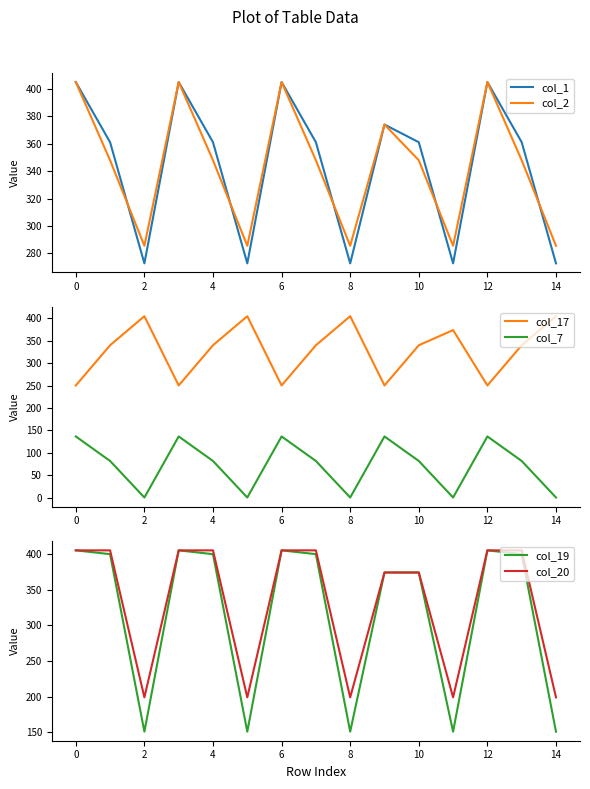

Reading left to right, extract all data points from this chart.

col_1: 405.0	361.1	272.7	405.0	361.1	272.7	405.0	361.1	272.7	374.0	361.1	272.7	405.0	361.1	272.7
col_2: 405.0	347.9	285.5	405.0	347.9	285.5	405.0	347.9	285.5	374.0	347.9	285.5	405.0	347.9	285.5
col_17: 250.3	340.1	405.0	250.3	340.1	405.0	250.3	340.1	405.0	250.3	340.1	374.0	250.3	340.1	405.0
col_7: 136.4	81.6	0.0	136.4	81.6	0.0	136.4	81.6	0.0	136.4	81.6	0.0	136.4	81.6	0.0
col_19: 405.0	399.7	151.1	405.0	399.7	151.1	405.0	399.7	151.1	374.0	374.0	151.1	405.0	399.7	151.1
col_20: 405.0	405.0	199.2	405.0	405.0	199.2	405.0	405.0	199.2	374.0	374.0	199.2	405.0	405.0	199.2